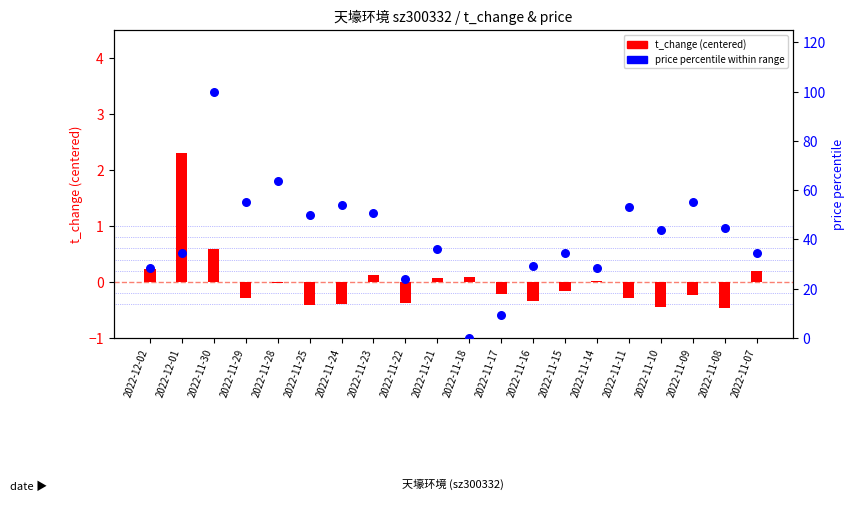

At which category is the sum across all series the highest?

2022-11-30